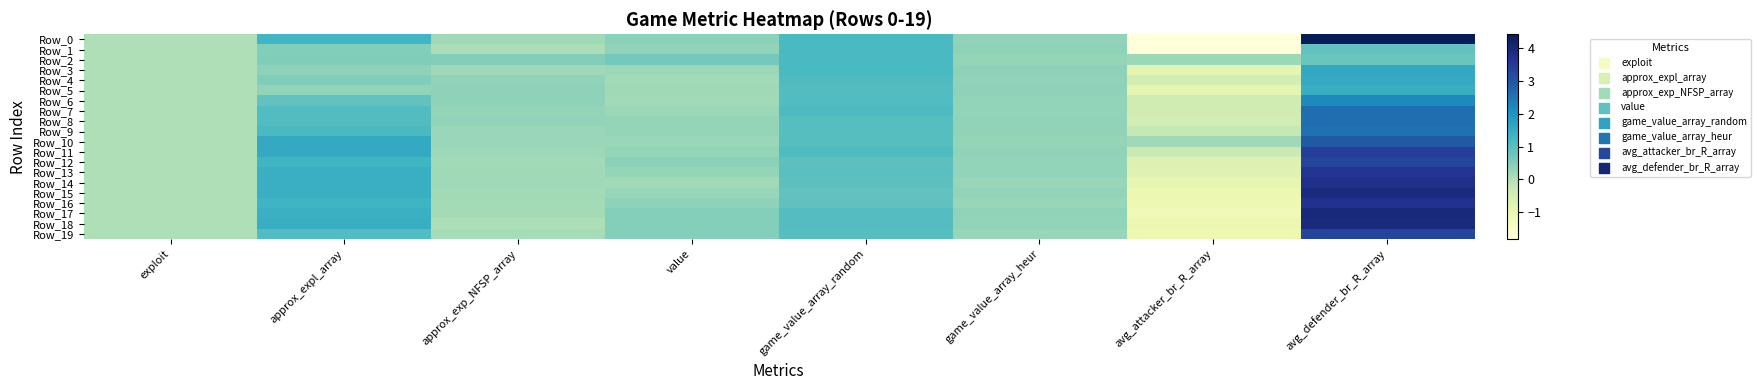

At how many categories does at least one series exceed 0?

7